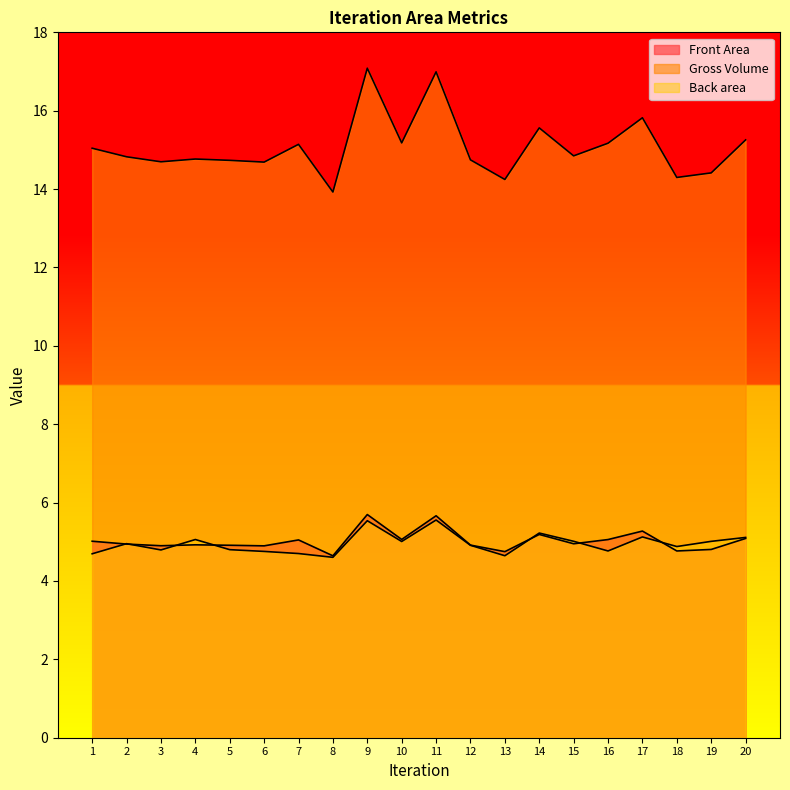

At 8, list the series in order from largest to smallest.

Gross Volume, Front Area, Back area